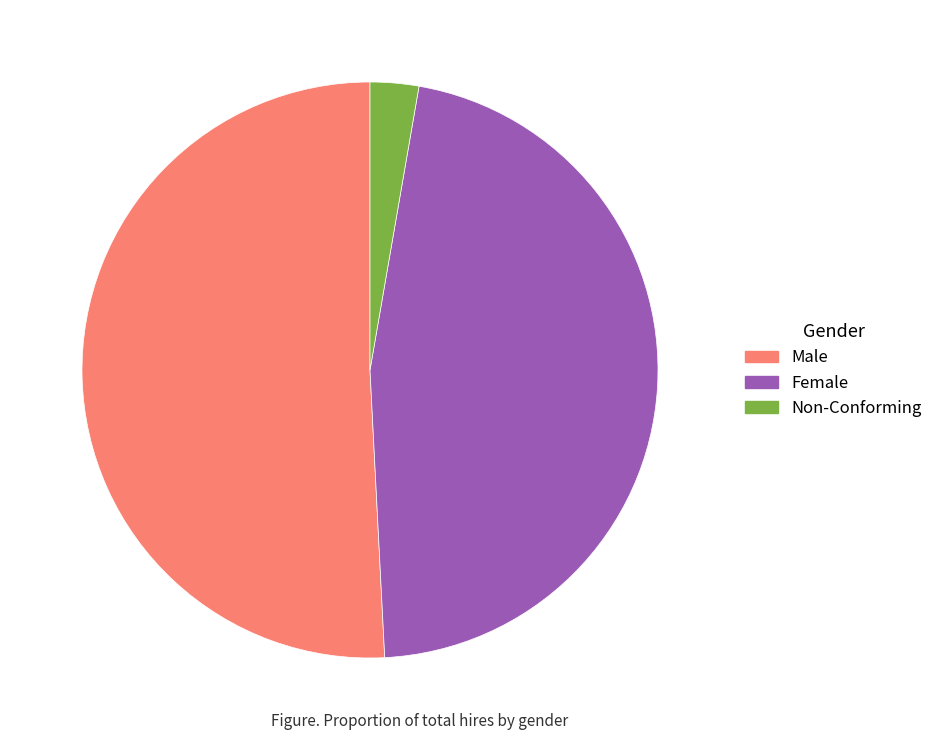

What is the ratio of the value at Non-Conforming to the value at Male?

0.1